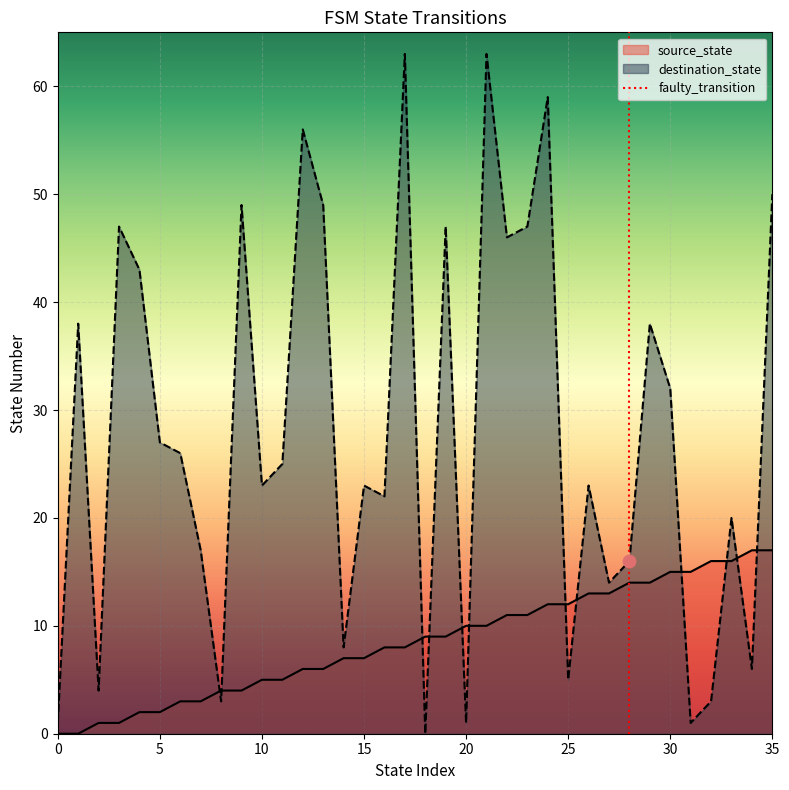

What is the maximum value for destination_state?

63